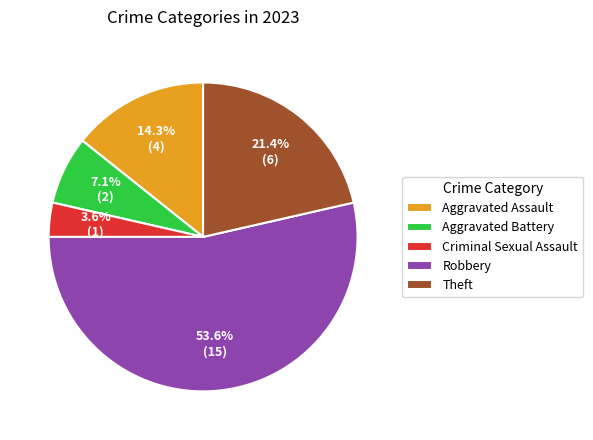

True or false: Theft accounts for 21% of the total.

True